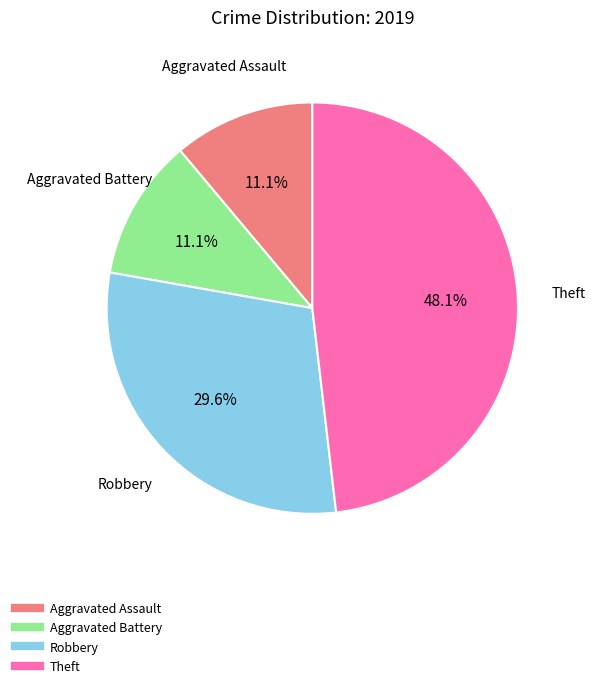

Which has a higher value, Robbery or Aggravated Battery?

Robbery